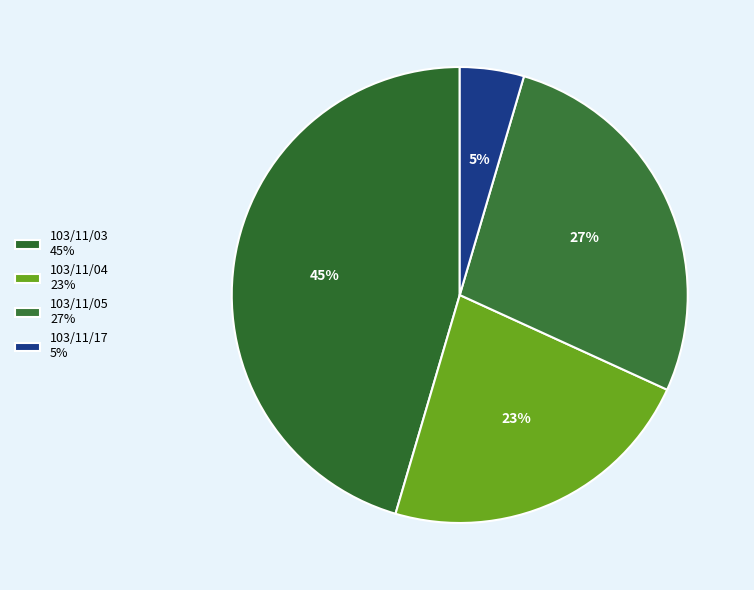

Is there a majority slice in this chart?

No